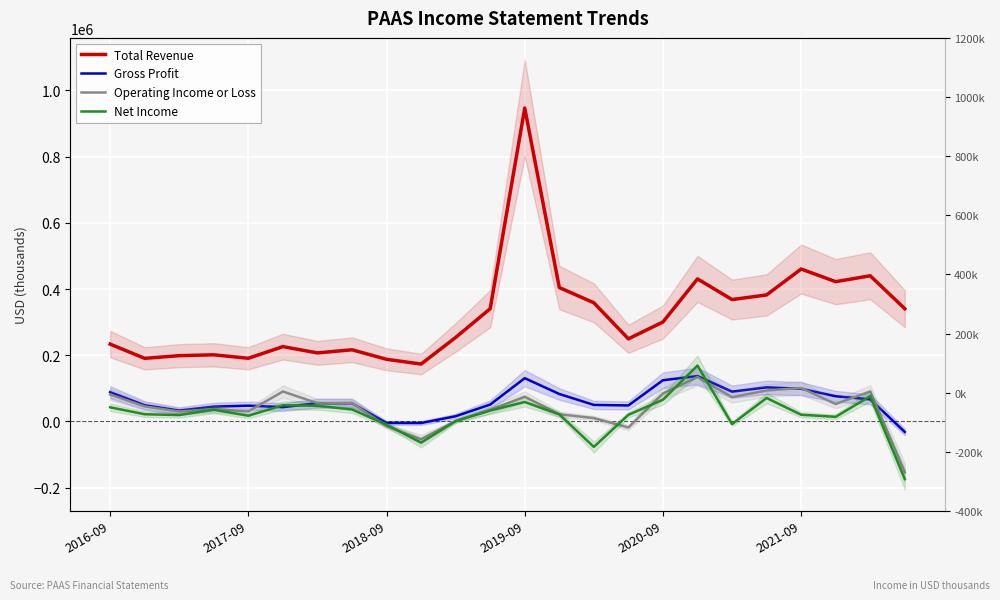

Where does the Total Revenue series first go above 300400?

11